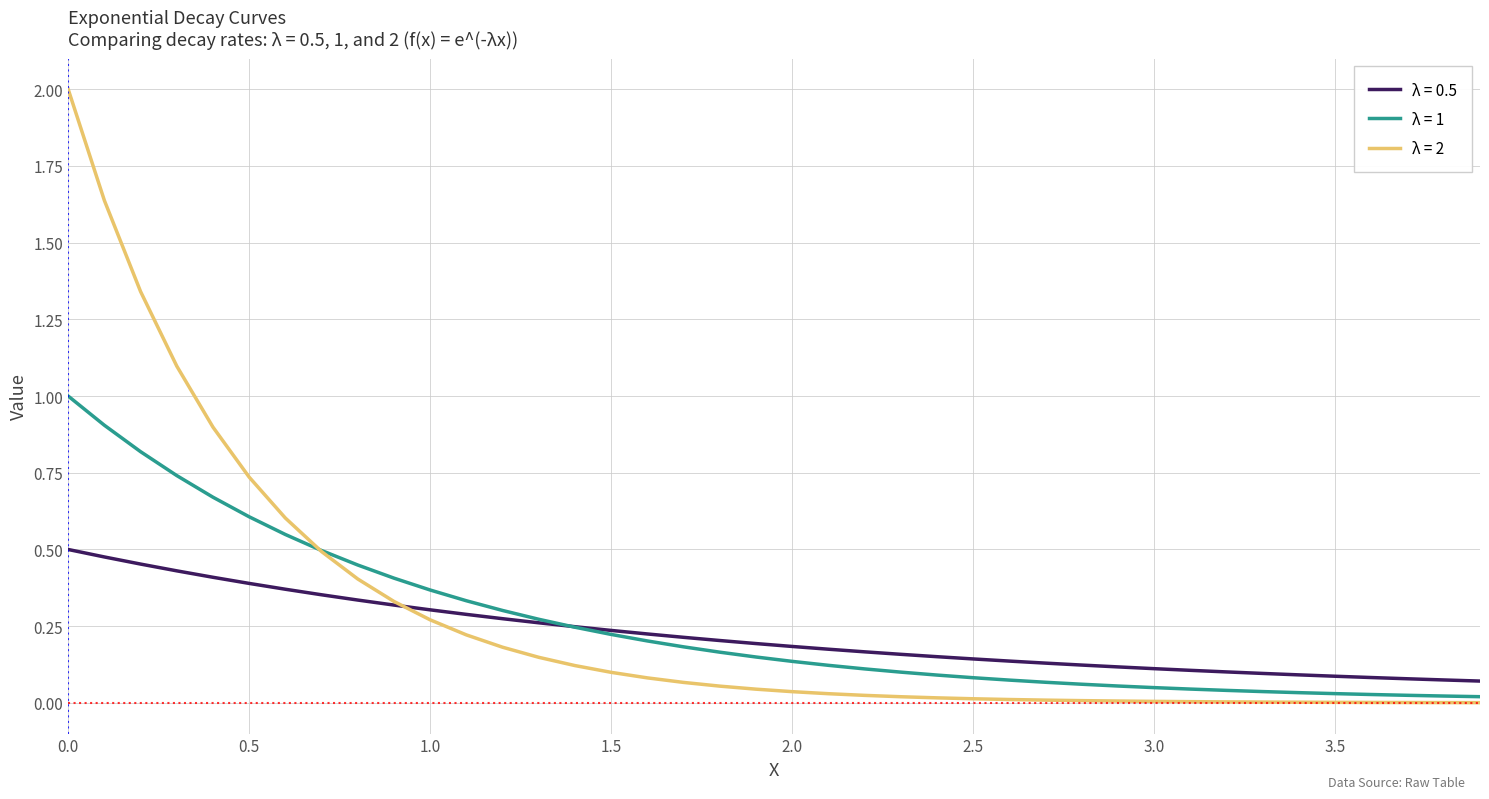

How many lines are shown in the chart?

3